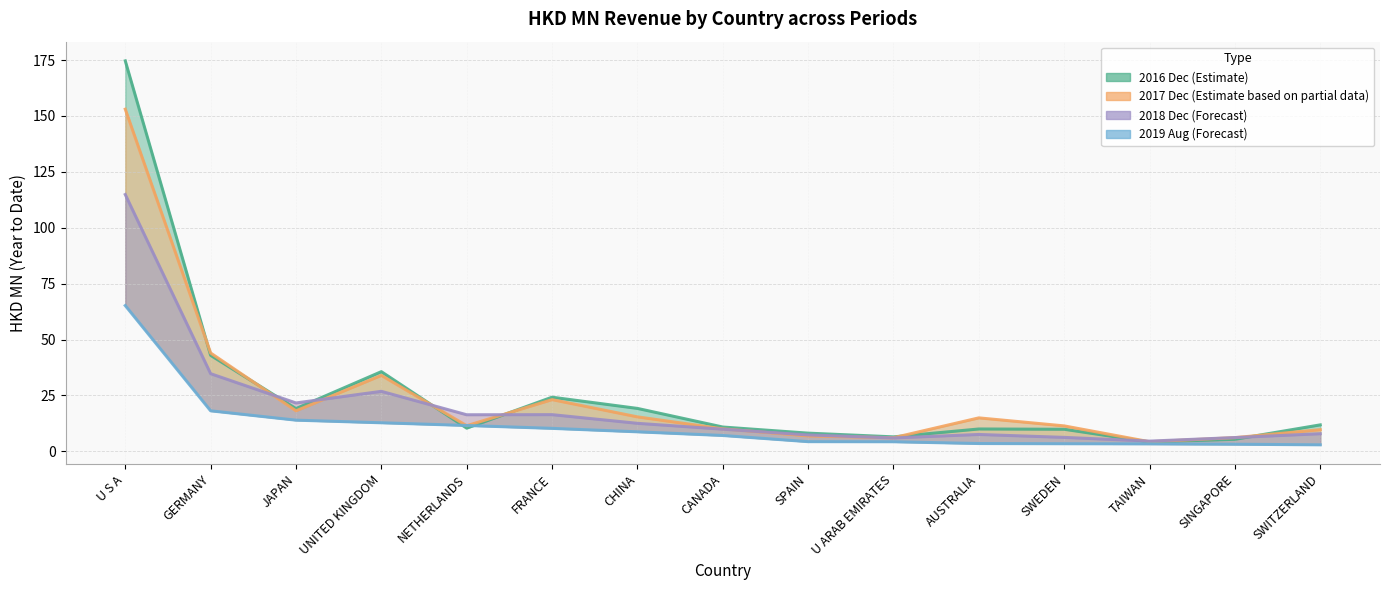

In 2016 Dec (Estimate), how many points are lower than both neighbors (excluding endpoints)?

4